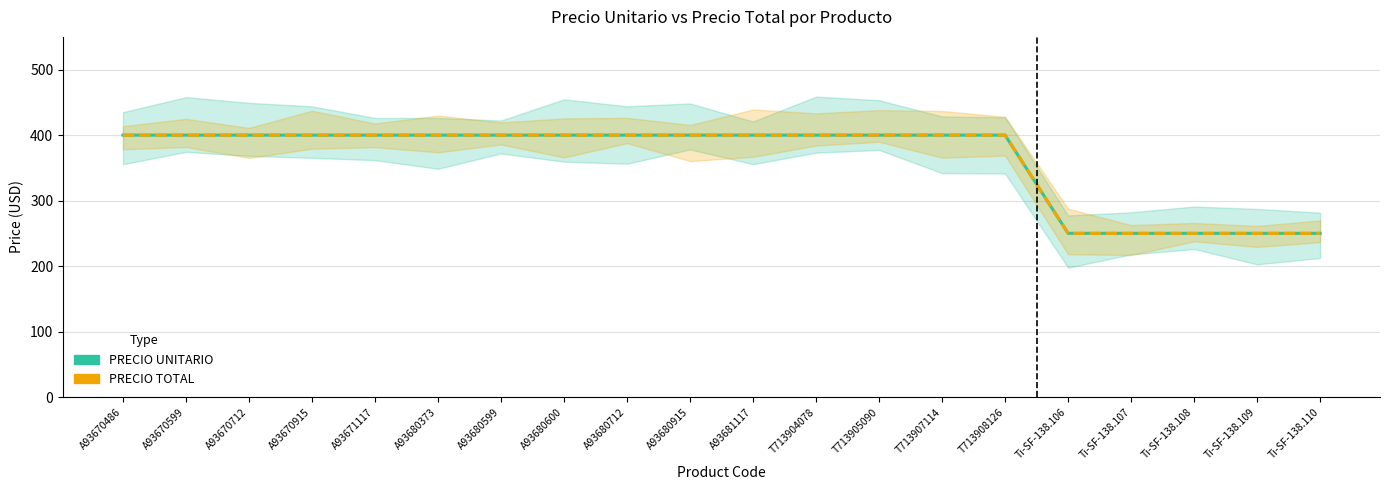

At which category is the sum across all series the highest?

A93670486